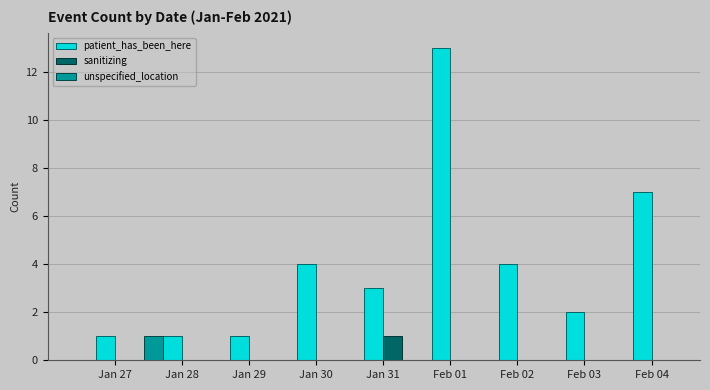

At which category is the sum across all series the highest?

Feb 01